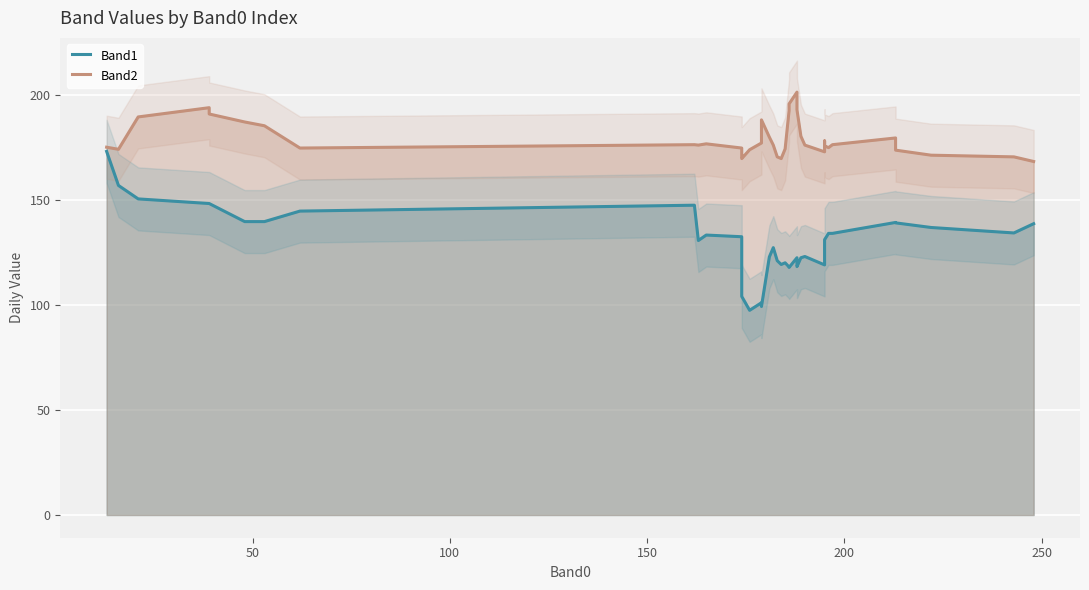

In Band2, how many points are lower than both neighbors (excluding endpoints)?

7